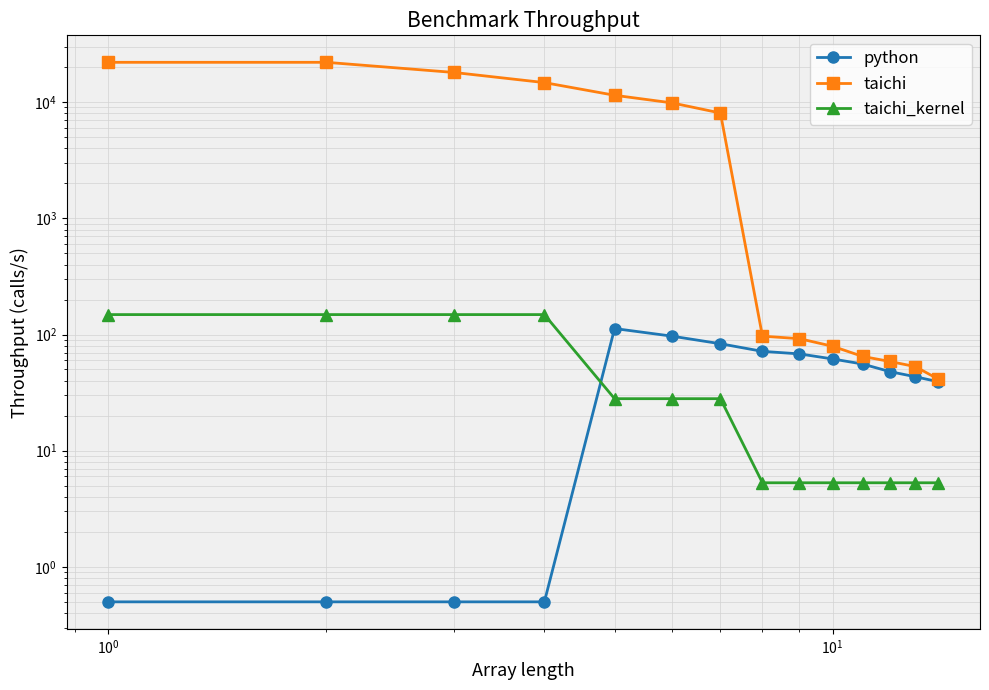

What are all the series names shown in the legend?

python, taichi, taichi_kernel